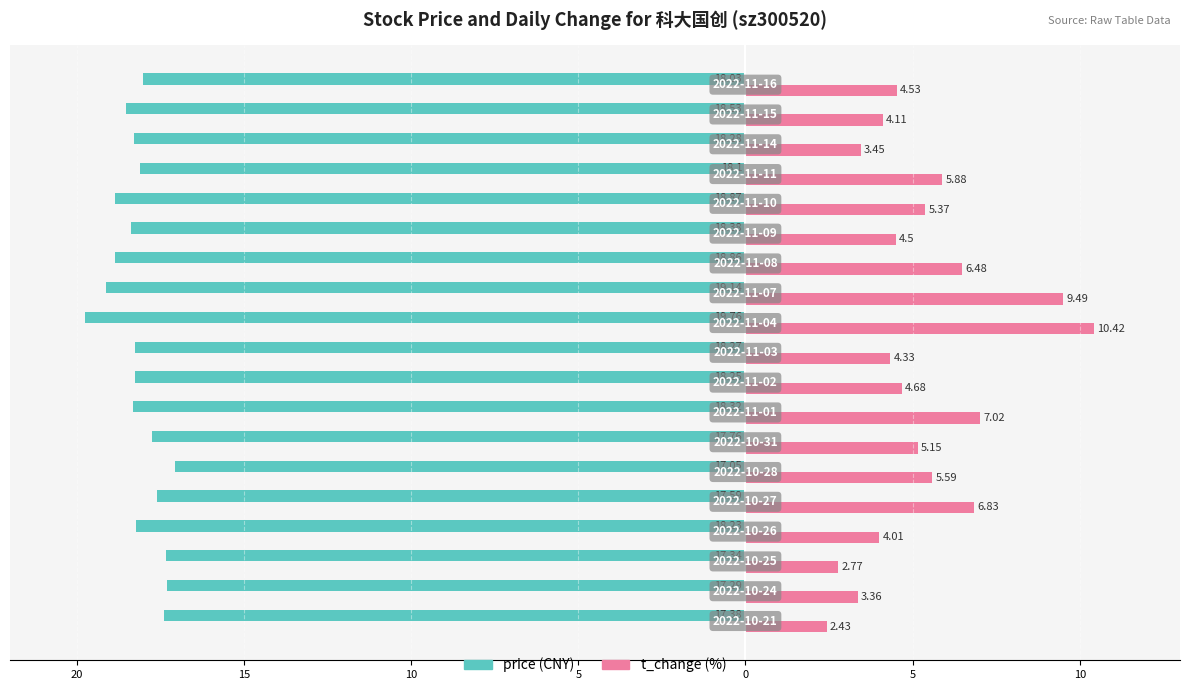

Is it true that price equals -9.2 at 18?

False